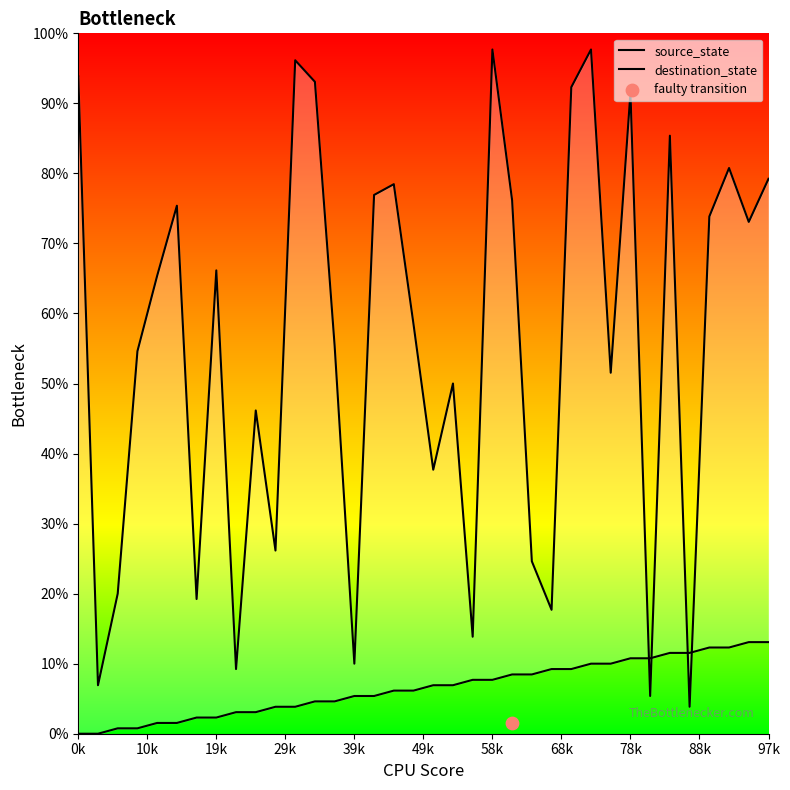

What are all the series names shown in the legend?

source_state, destination_state